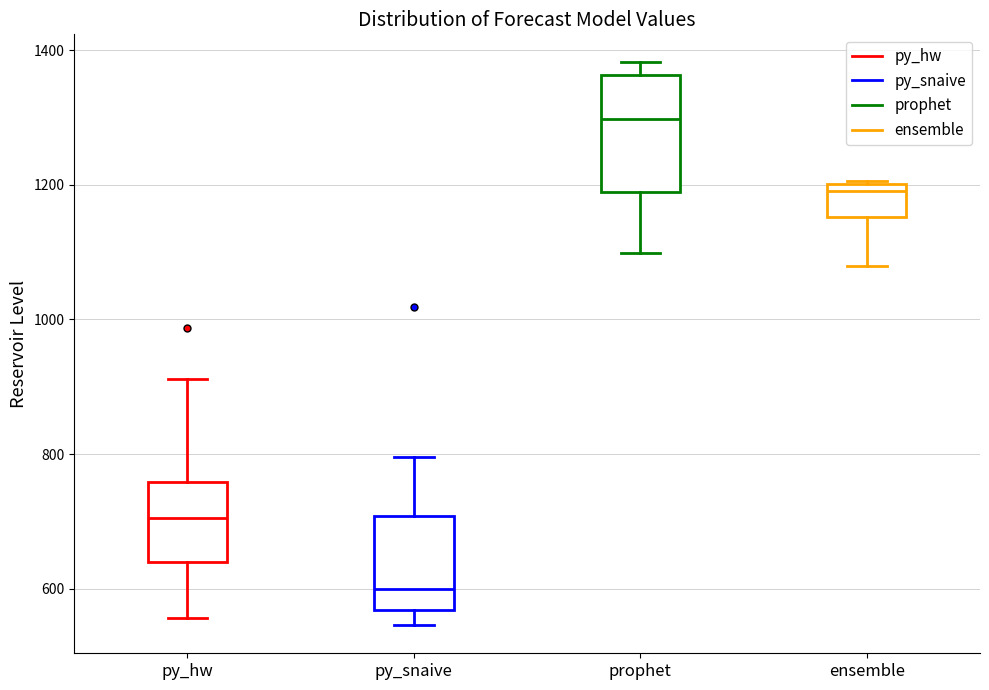

Which box is the tallest, from its lower edge to its upper edge?

prophet